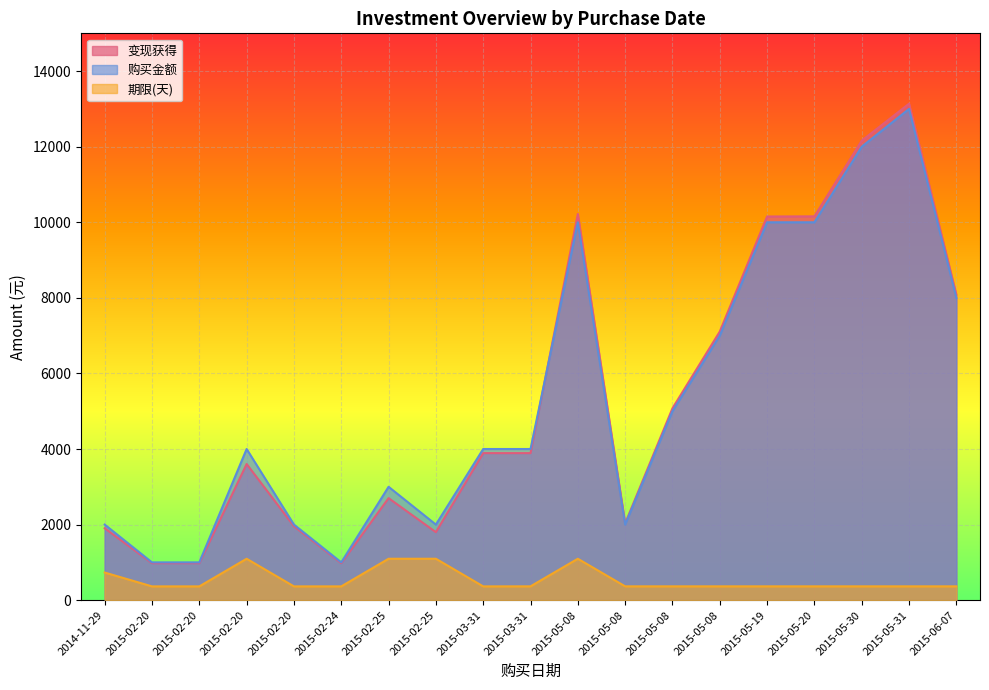

Is the value of 购买金额 at 2015-03-31 greater than the value of 期限(天) at 2015-05-19?

Yes